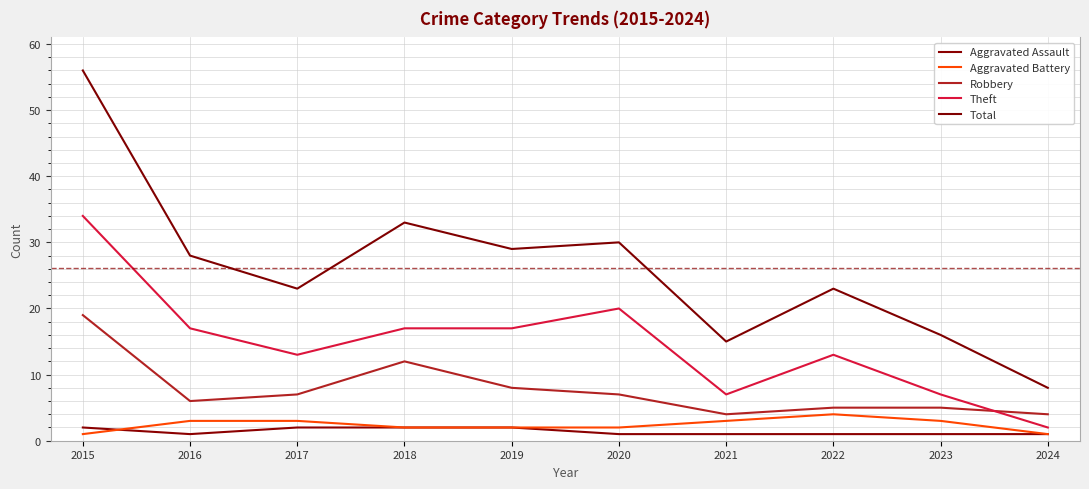

What is the value of the Aggravated Assault point at the 1st from the left?

2